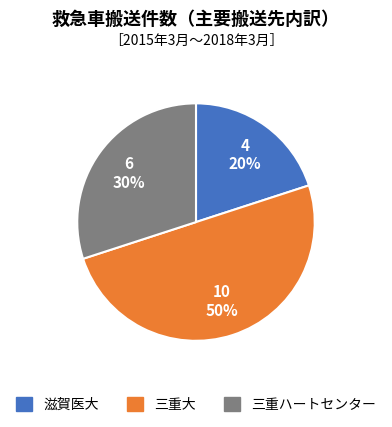

How many slices are in this pie chart?

3